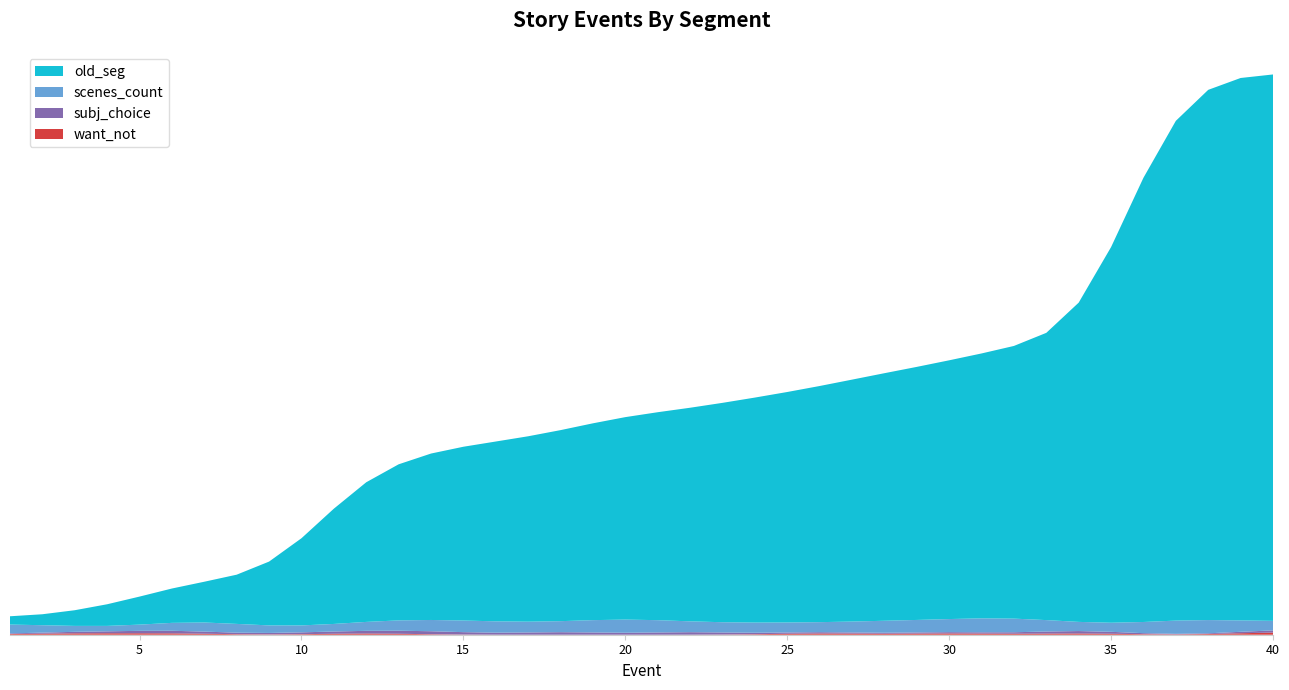

Reading left to right, transcribe all the data shown in this chart.

old_seg: 1=1	2=2	3=3	4=5	5=6	6=8	7=9	8=10	9=11	10=13	11=32	12=33	13=36	14=37	15=39	16=40	17=41	18=42	19=44	20=45	21=46	22=47	23=49	24=50	25=51	26=52	27=54	28=55	29=56	30=57	31=59	32=60	33=61	34=63	35=64	36=118	37=119	38=120	39=121	40=122
scenes_count: 1=3	2=1	3=1	4=1	5=1	6=1	7=4	8=2	9=1	10=1	11=2	12=1	13=4	14=1	15=4	16=2	17=3	18=1	19=2	20=6	21=2	22=1	23=3	24=2	25=3	26=1	27=2	28=4	29=3	30=1	31=4	32=5	33=2	34=1	35=1	36=2	37=5	38=3	39=3	40=1
subj_choice: 1=0	2=0	3=1	4=0	5=0	6=2	7=0	8=0	9=0	10=1	11=0	12=1	13=0	14=2	15=0	16=0	17=0	18=2	19=0	20=0	21=0	22=2	23=0	24=0	25=0	26=1	27=0	28=0	29=0	30=1	31=0	32=0	33=0	34=2	35=0	36=0	37=0	38=0	39=0	40=1
want_not: 1=0	2=0	3=1	4=0	5=0	6=1	7=0	8=0	9=0	10=0	11=0	12=1	13=0	14=0	15=0	16=0	17=0	18=0	19=0	20=0	21=0	22=0	23=0	24=0	25=0	26=1	27=0	28=0	29=0	30=1	31=0	32=0	33=0	34=1	35=0	36=0	37=0	38=0	39=0	40=1